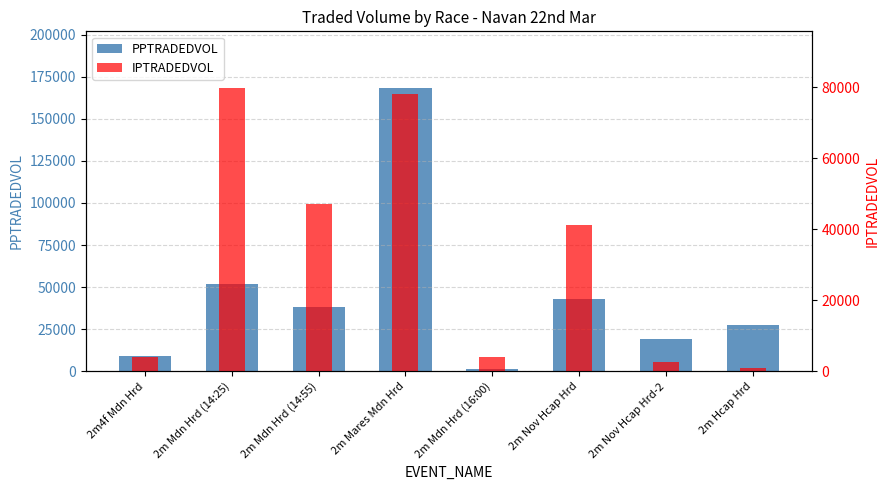

Which series has the largest total across all categories?

PPTRADEDVOL